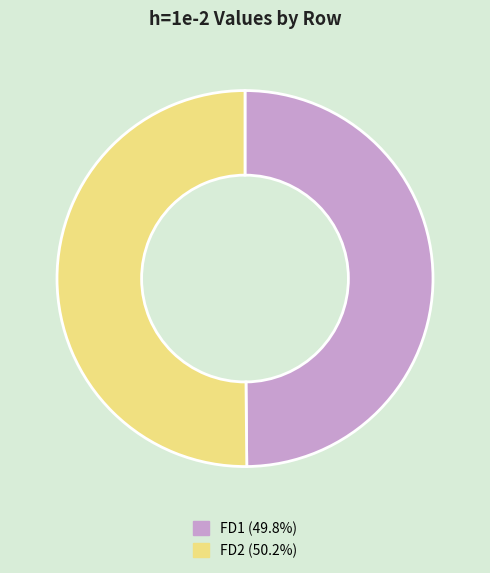

Combined, do FD2 and FD1 account for over 50%?

Yes